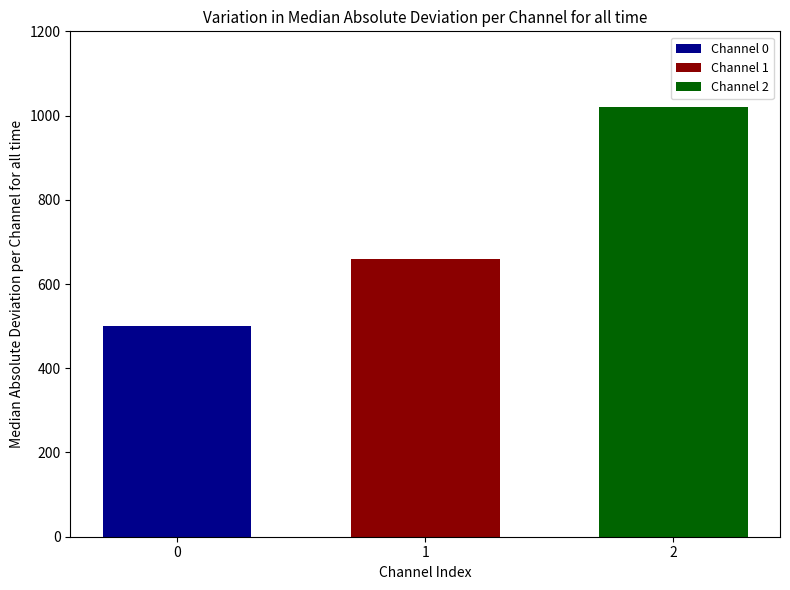

What is the greatest value displayed?

1020